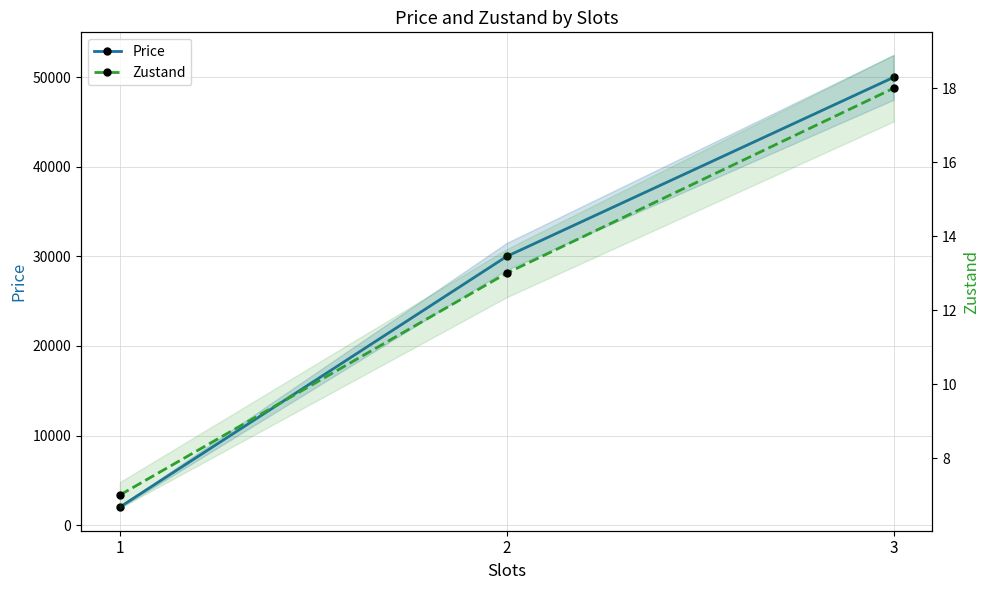

How many lines are shown in the chart?

2